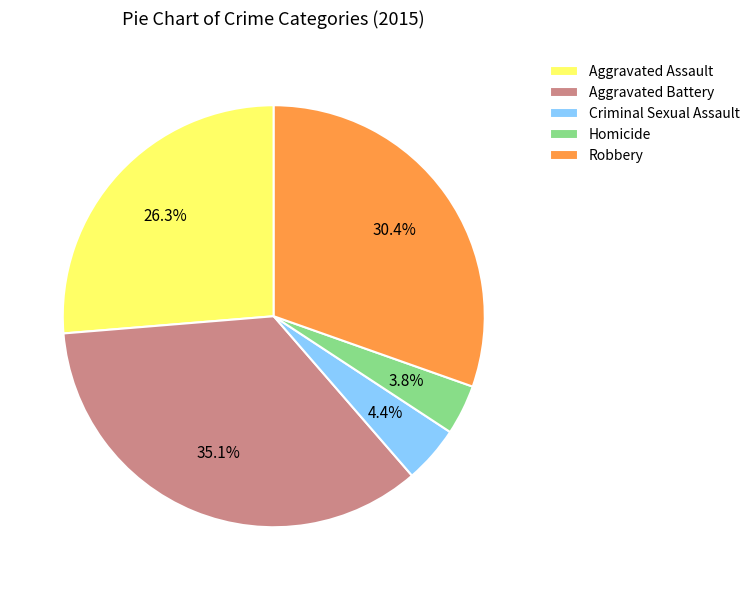

To the nearest percent, what percentage of the pie is Homicide?

4%